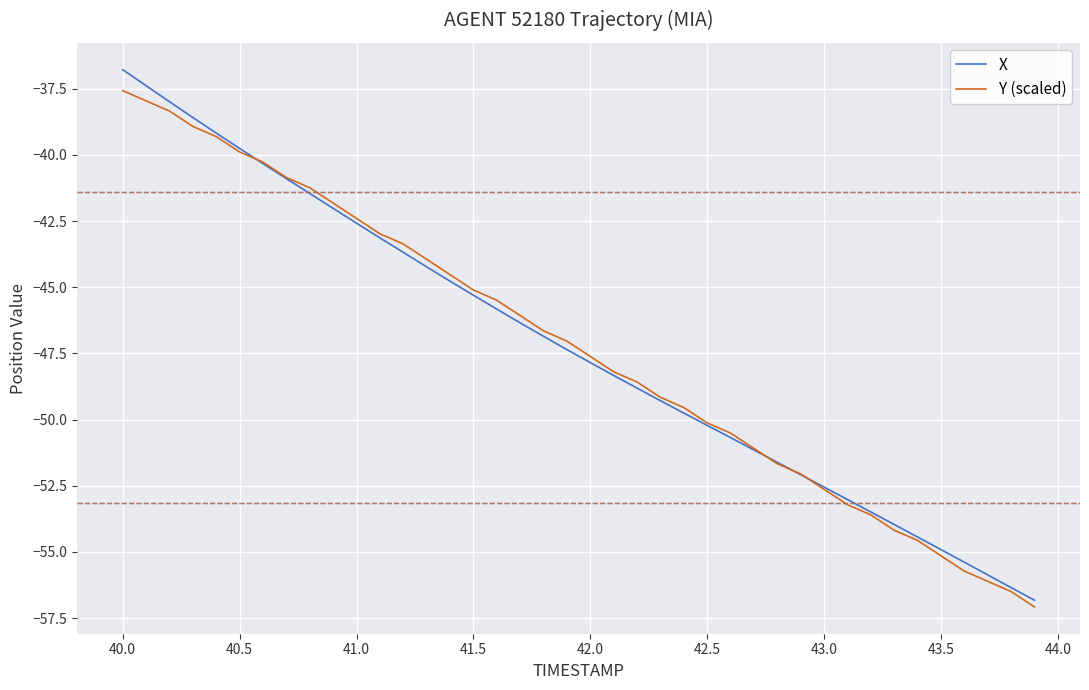

What is the maximum value shown in the chart?

-36.8